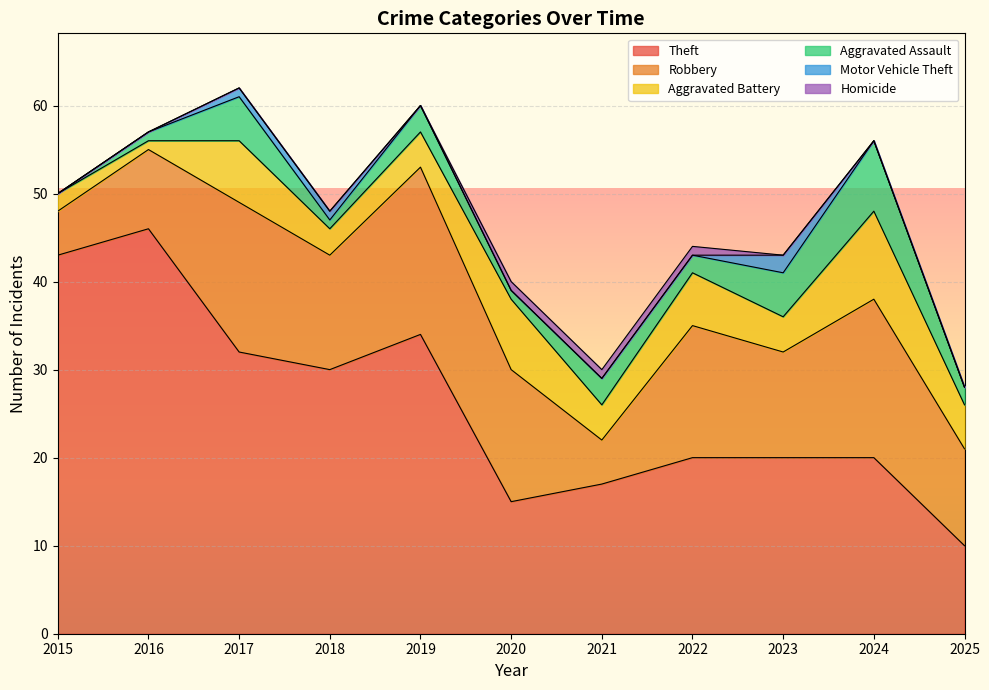

Reading left to right, transcribe all the data shown in this chart.

Theft: 43	46	32	30	34	15	17	20	20	20	10
Robbery: 5	9	17	13	19	15	5	15	12	18	11
Aggravated Battery: 2	1	7	3	4	8	4	6	4	10	5
Aggravated Assault: 0	1	5	1	3	1	3	2	5	8	2
Motor Vehicle Theft: 0	0	1	1	0	0	0	0	2	0	0
Homicide: 0	0	0	0	0	1	1	1	0	0	0